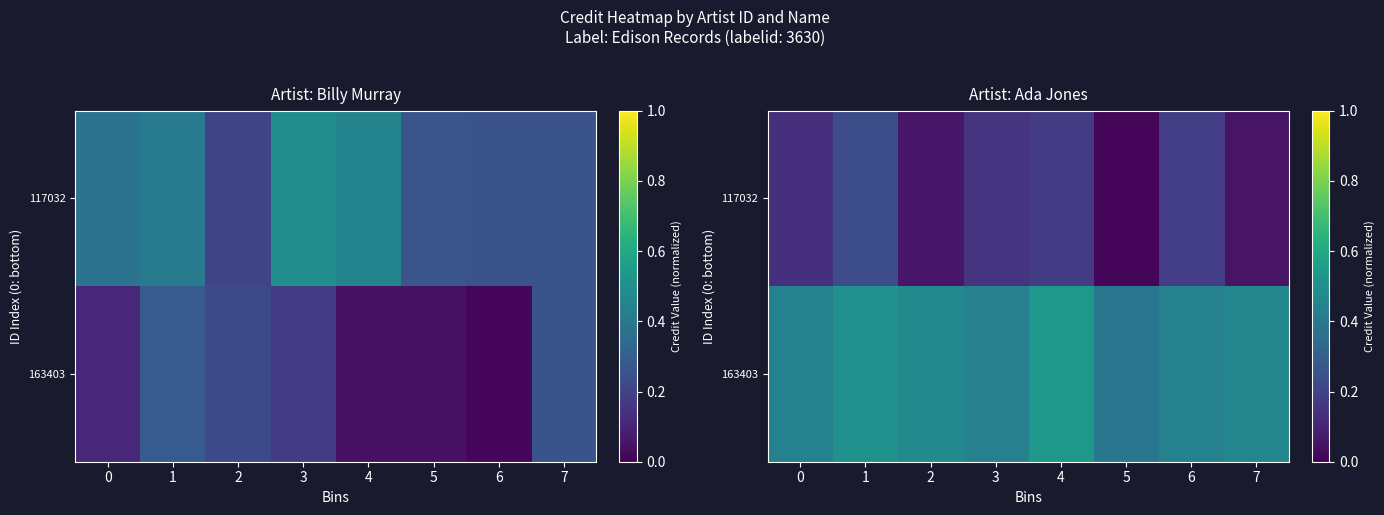

Rank the series by their average value, from lowest to highest.

117032, 163403